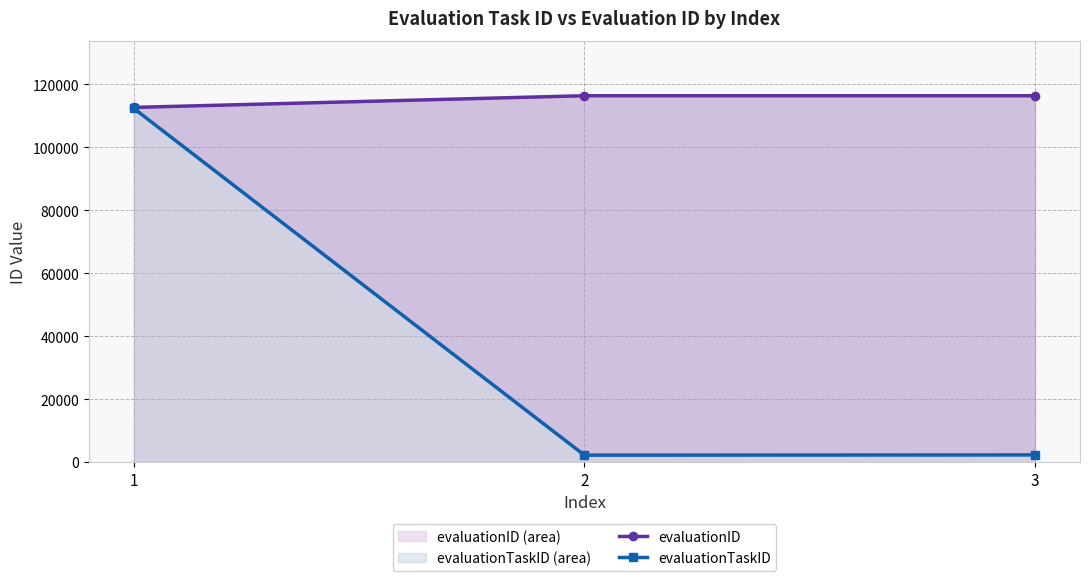

What is the value of the evaluationID point at the 2nd from the left?

116327